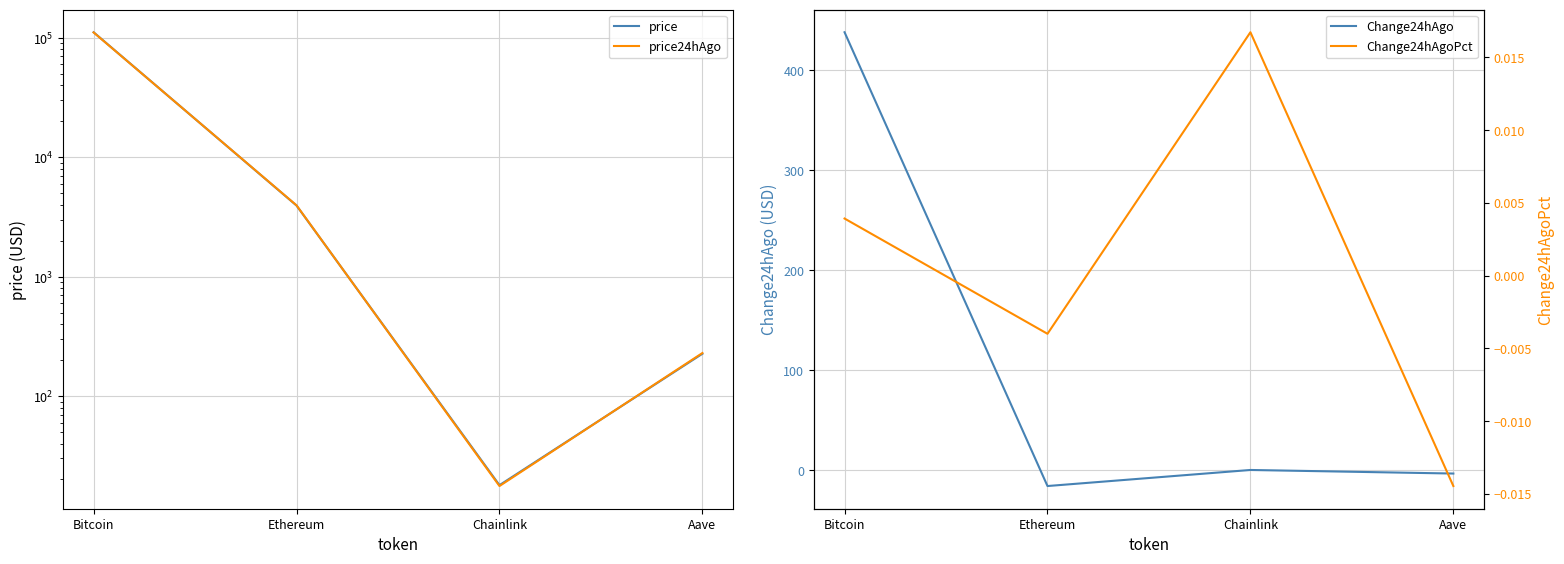

Reading left to right, transcribe all the data shown in this chart.

price: Bitcoin=111592.0	Ethereum=3942.5	Chainlink=17.9	Aave=226.1
price24hAgo: Bitcoin=111154.0	Ethereum=3958.2	Chainlink=17.6	Aave=229.4
Change24hAgo: Bitcoin=438.0	Ethereum=-15.8	Chainlink=0.3	Aave=-3.3
Change24hAgoPct: Bitcoin=0.0	Ethereum=-0.0	Chainlink=0.0	Aave=-0.0